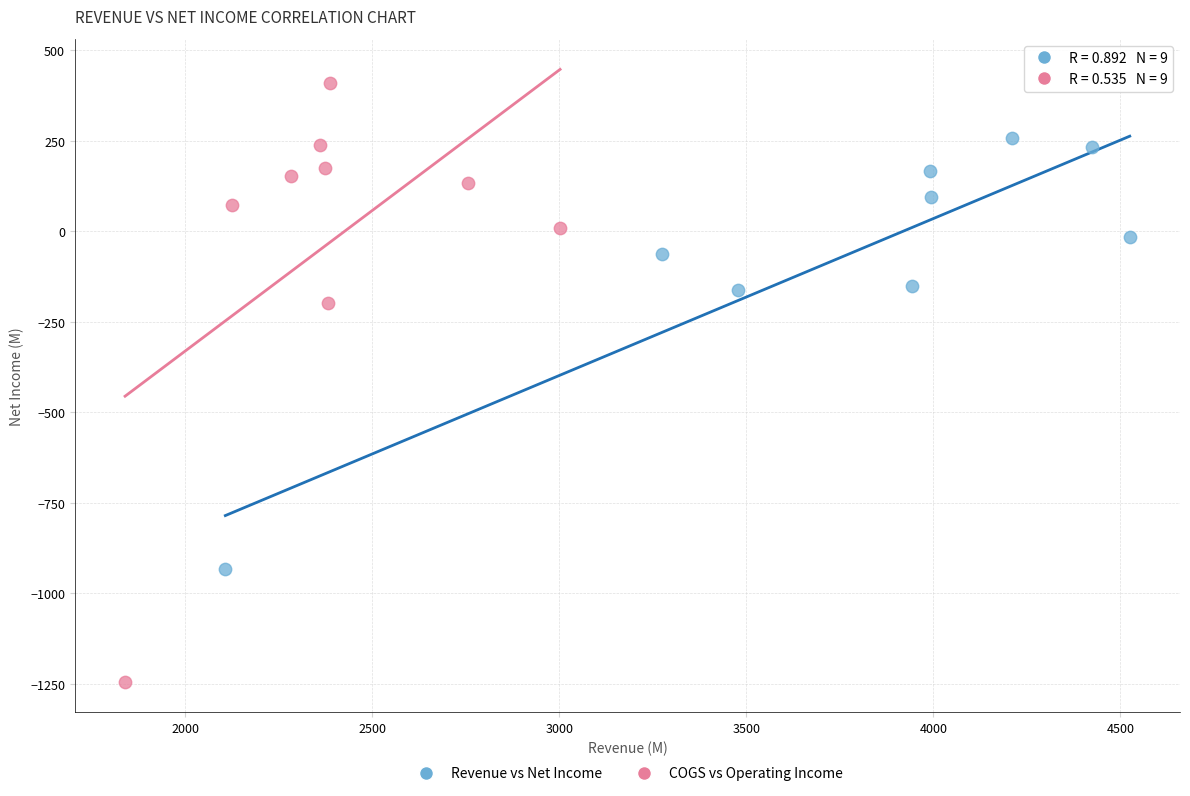

Which series reaches the minimum Y coordinate?

COGS vs Operating Income